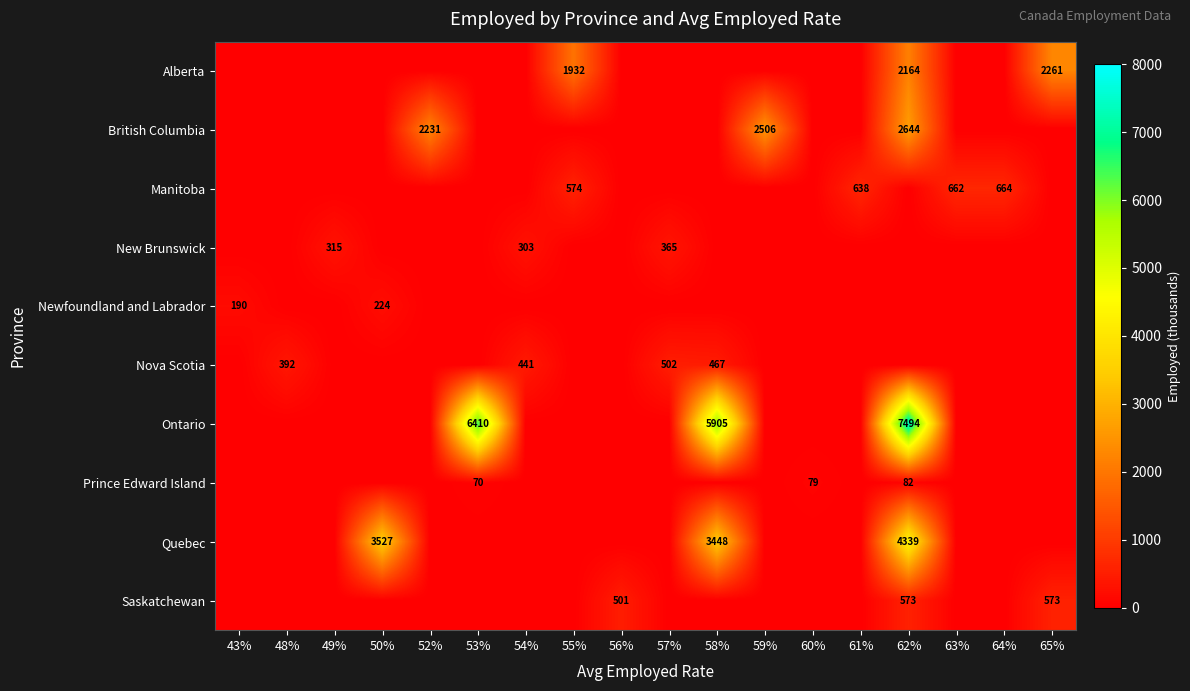

At which category is the sum across all series the highest?

62%